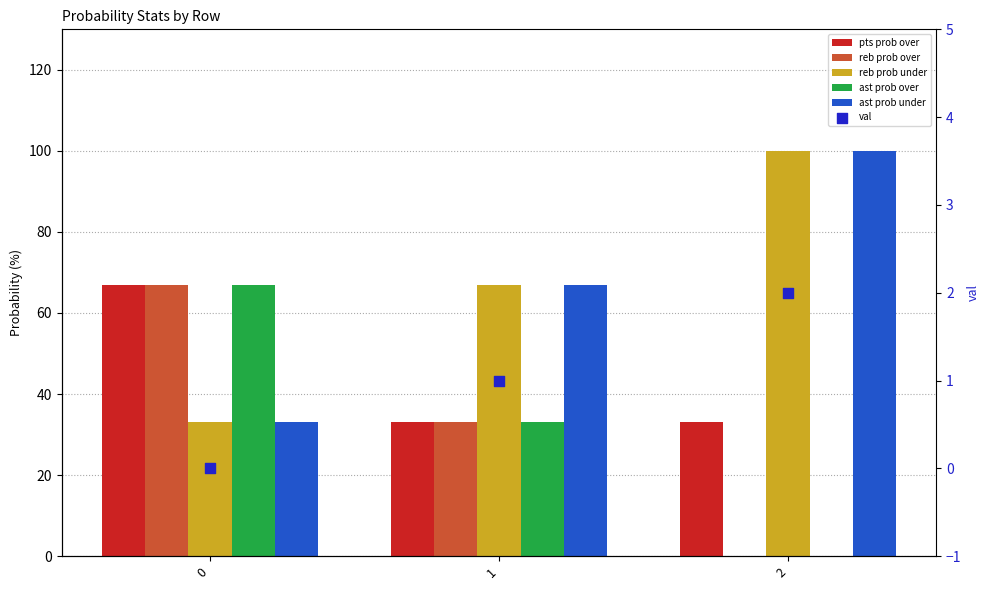

At how many categories does at least one series exceed 77?

1